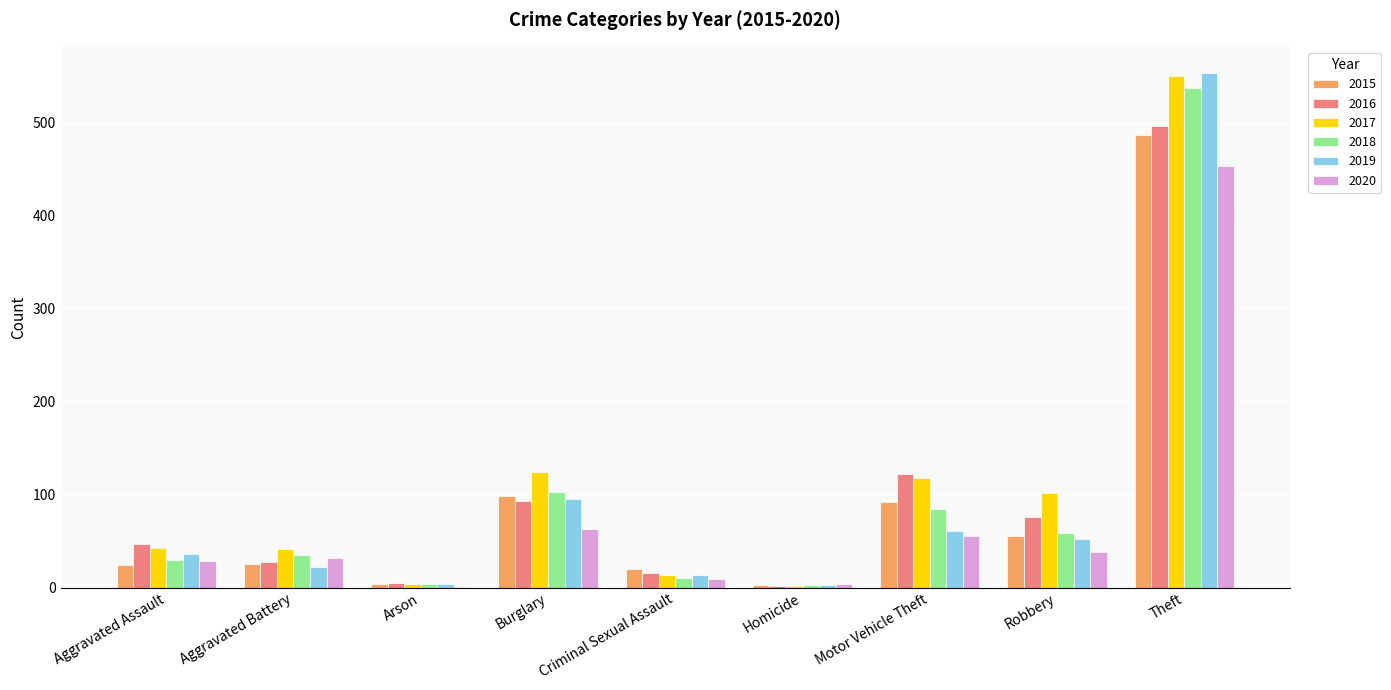

What is the maximum value shown in the chart?

554